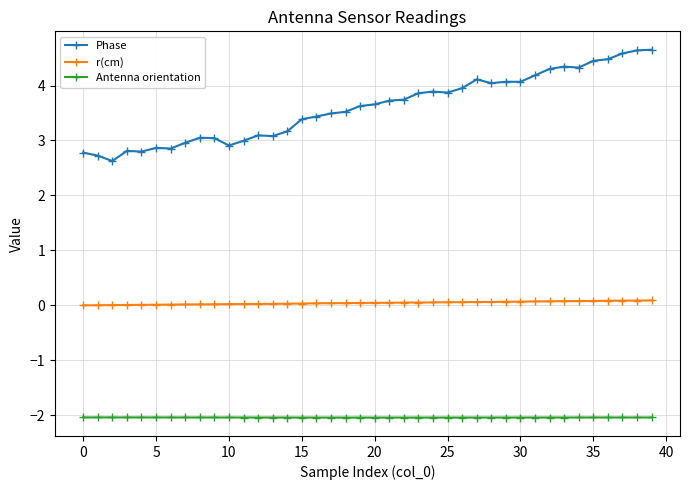

How many data points does each series have?

40